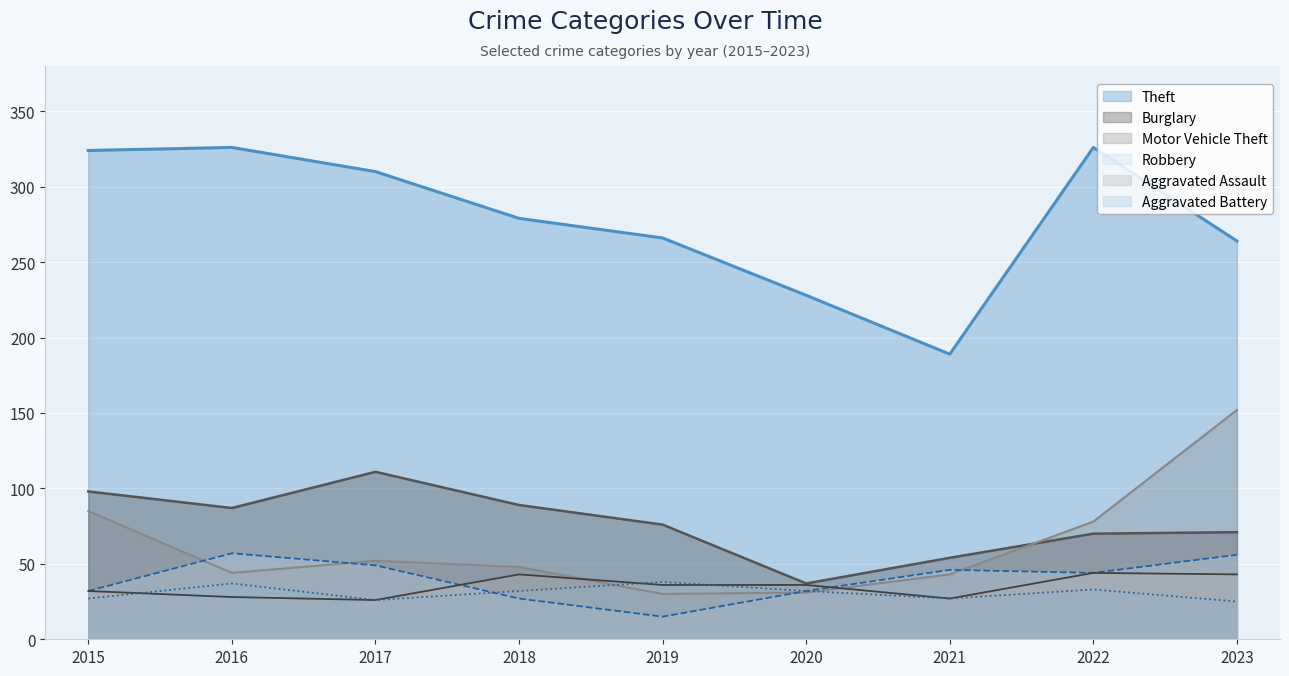

What is the difference between the highest and lowest values at 2015?

297